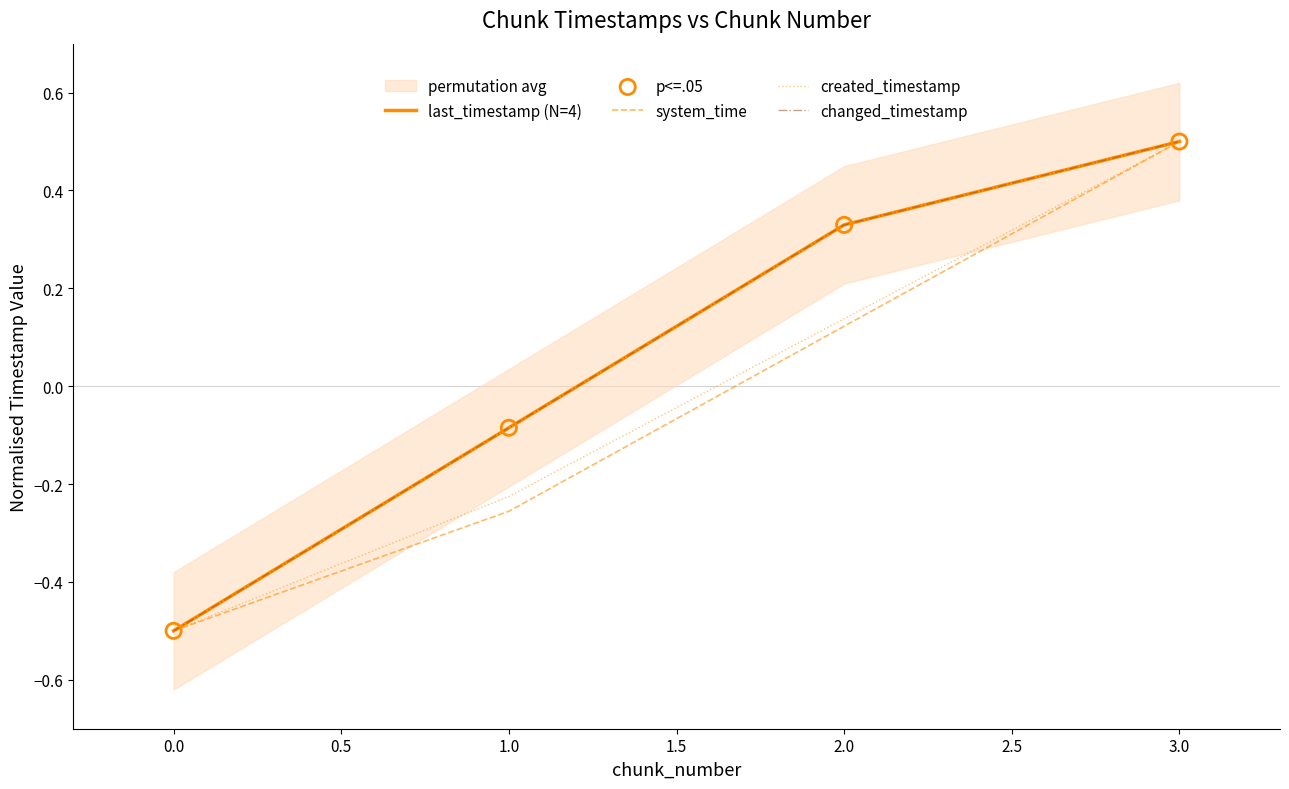

Is the value of changed_timestamp at 0.0 greater than the value of last_timestamp (N=4) at 0.0?

No